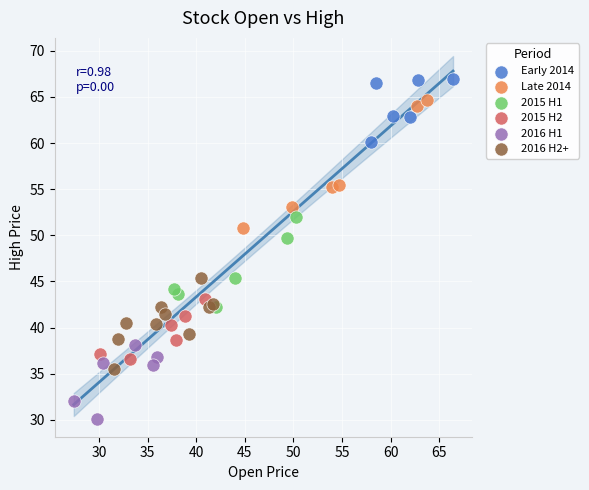

Which series contains the highest Y value?

Early 2014